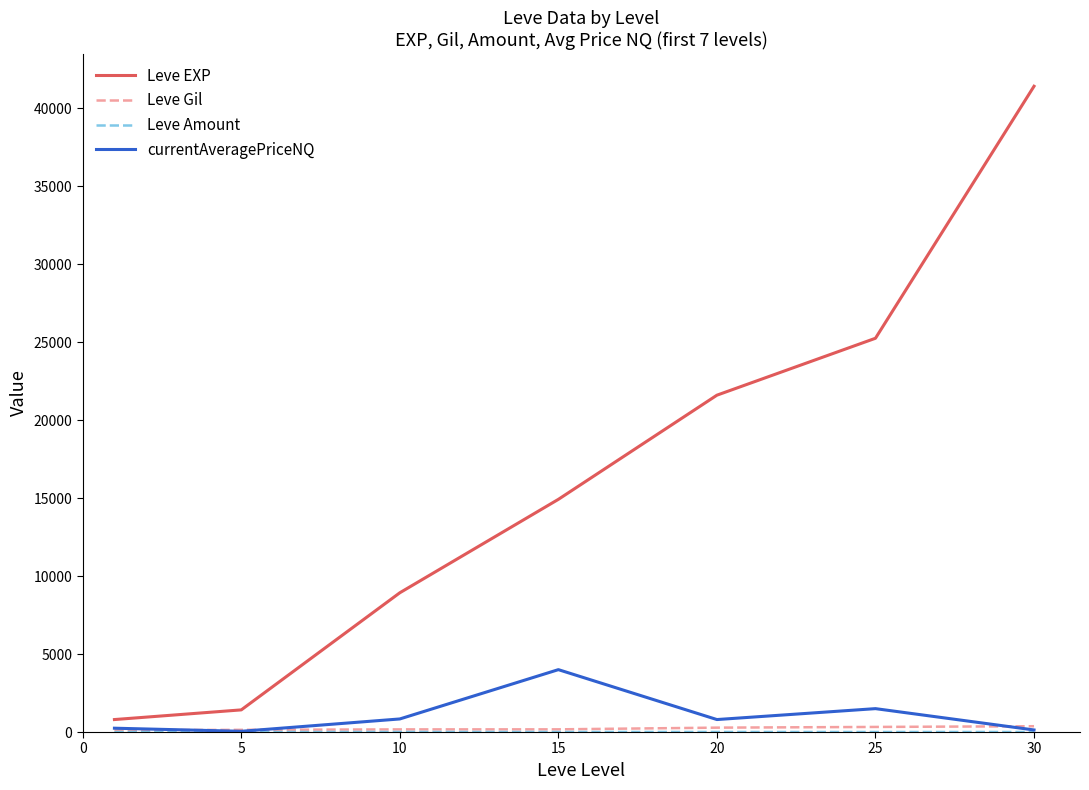

Which series has the largest total across all categories?

Leve EXP